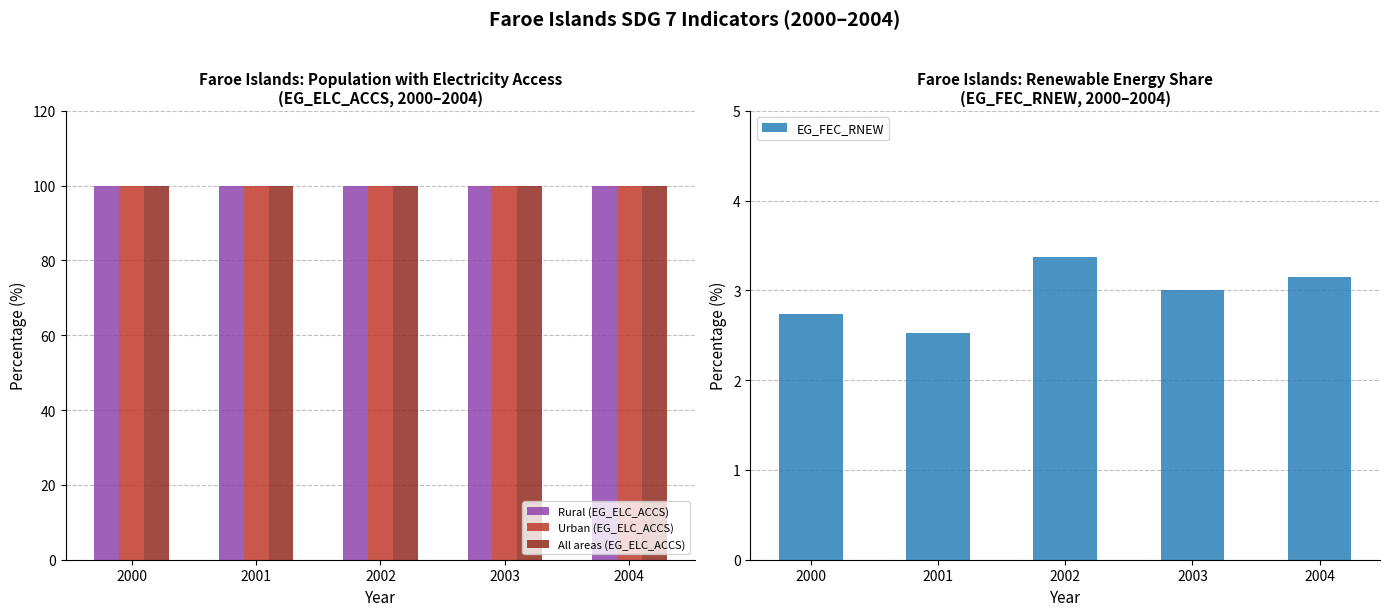

Reading right to left, what are all the values shown in this chart?

Rural (EG_ELC_ACCS): 2004=100.0	2003=100.0	2002=100.0	2001=100.0	2000=100.0
Urban (EG_ELC_ACCS): 2004=100.0	2003=100.0	2002=100.0	2001=100.0	2000=100.0
All areas (EG_ELC_ACCS): 2004=100.0	2003=100.0	2002=100.0	2001=100.0	2000=100.0
EG_FEC_RNEW: 2004=3.1	2003=3.0	2002=3.4	2001=2.5	2000=2.7